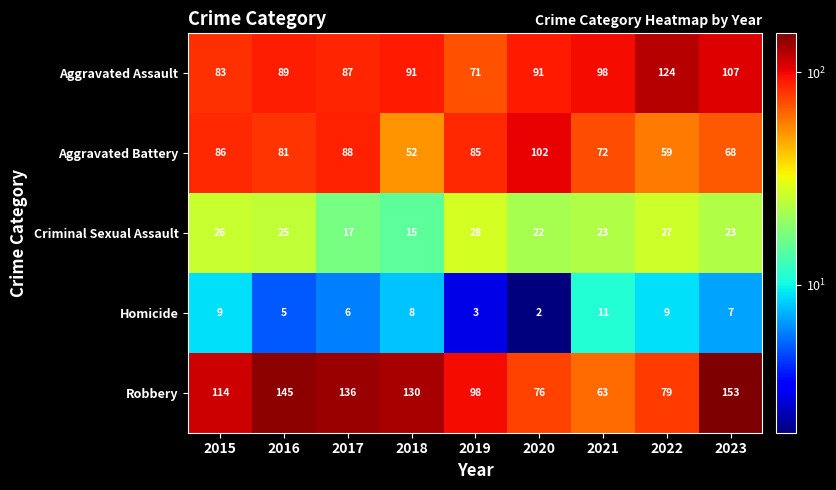

What is the spread (max minus min) of values at 2022?

115